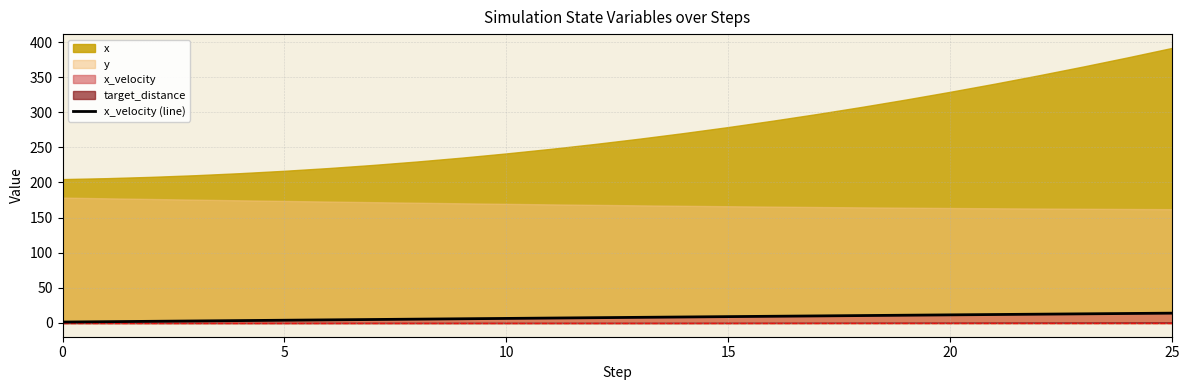

What is the maximum value for x_velocity (line)?

14.0